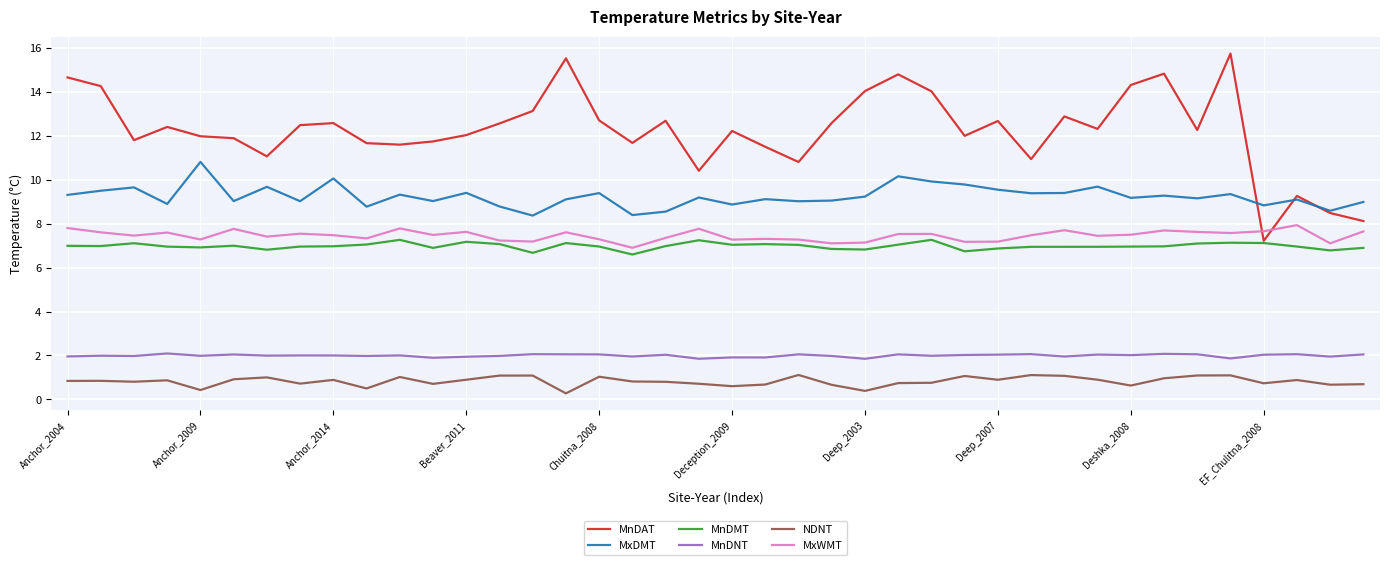

Which series has the largest total across all categories?

MnDAT